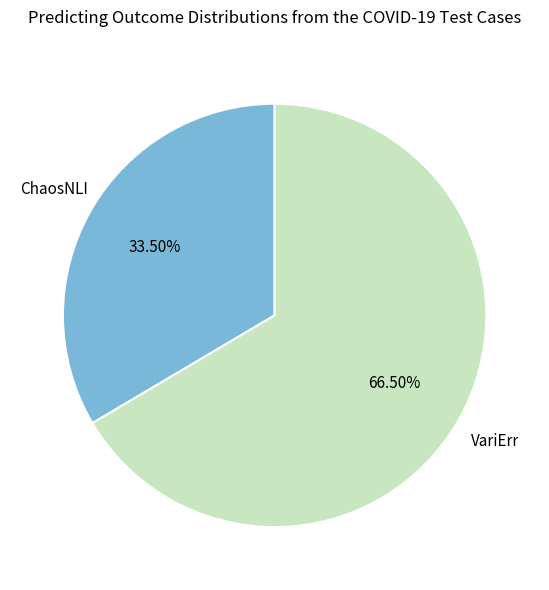

To the nearest percent, what is the average slice percentage?

50%